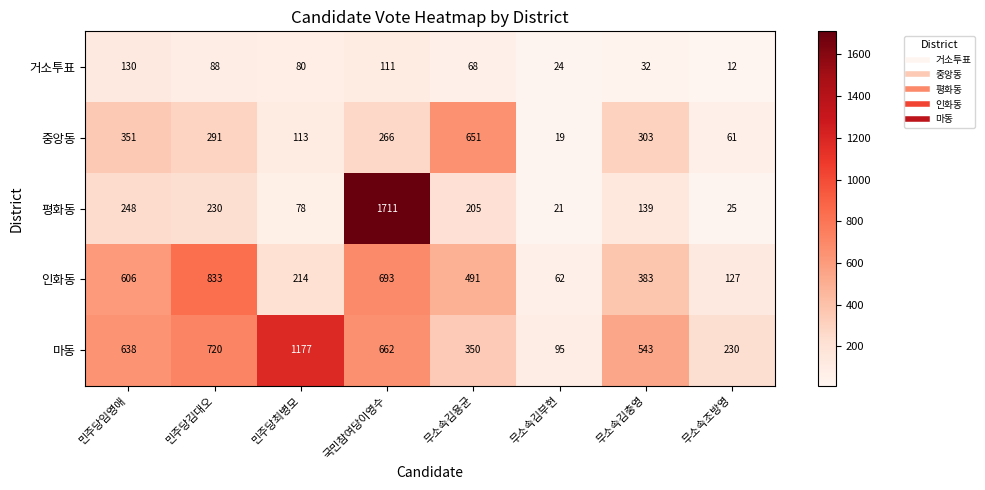

Count the number of categories in the chart.

8